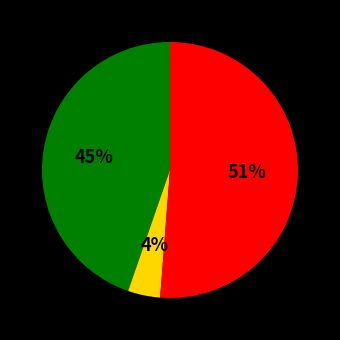

How many segments does this pie chart have?

3